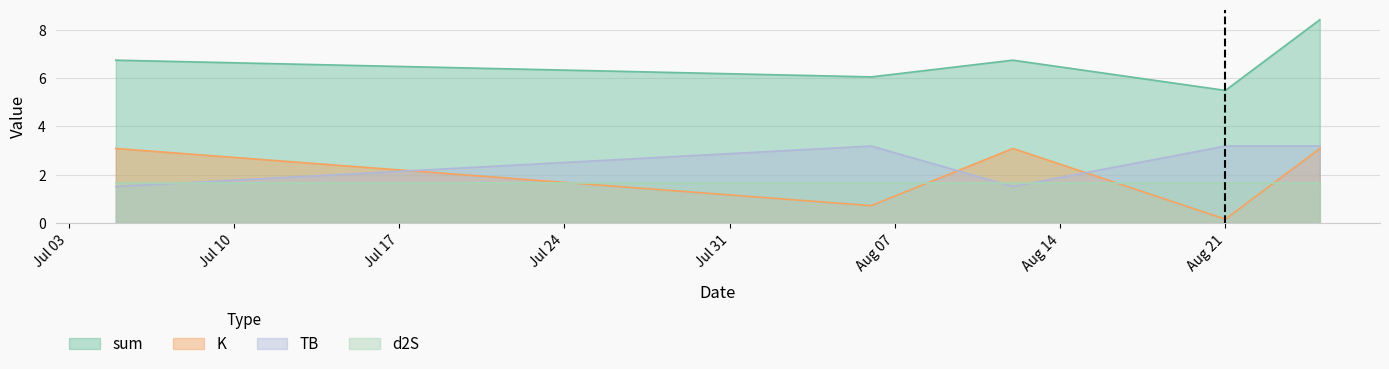

What is the difference between the maximum and minimum values in the TB series?

1.7